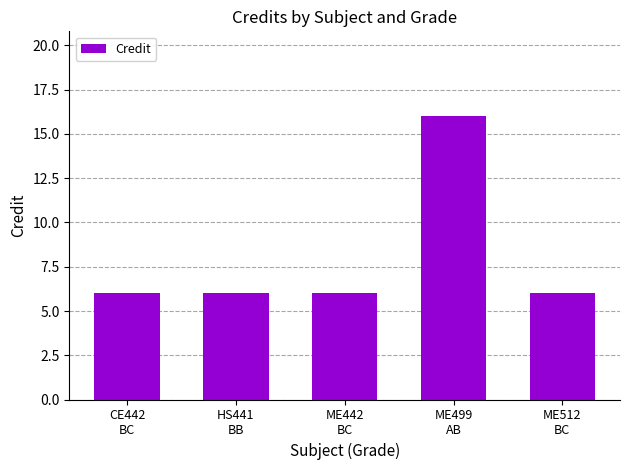

What is the maximum value shown in the chart?

16